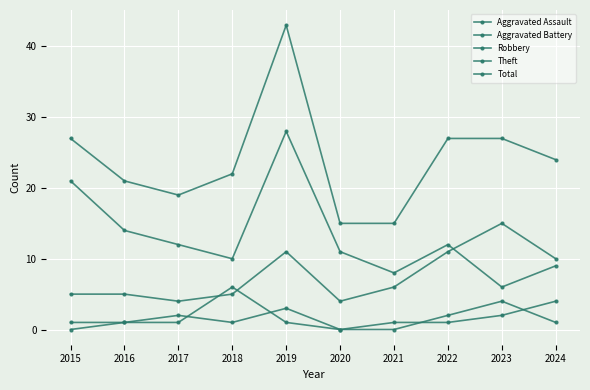

How many interior local valleys does the Theft series have?

3